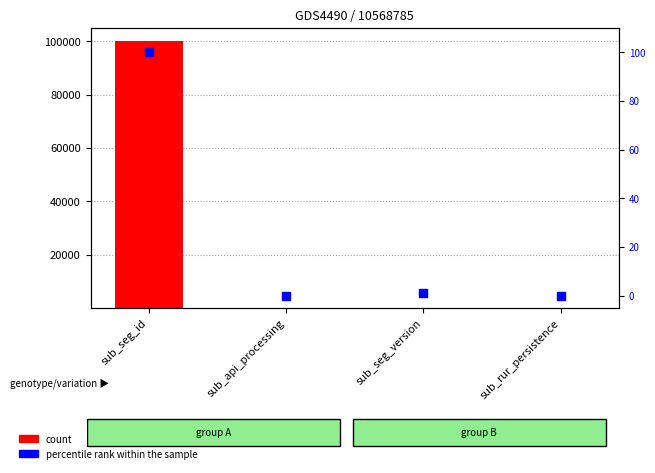

Which series contains the lowest Y value?

percentile rank within the sample